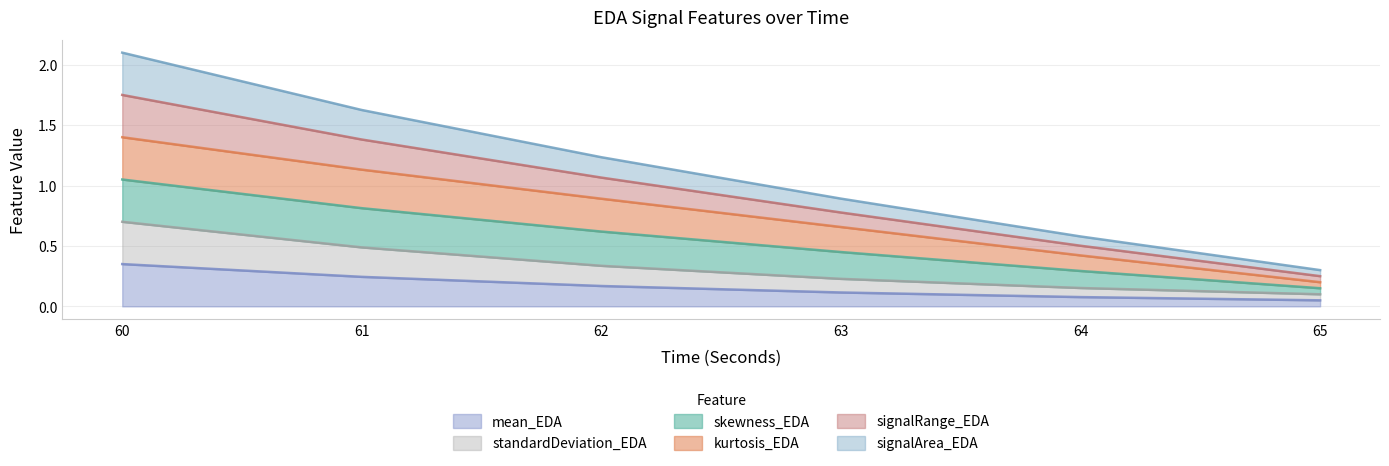

What is the total value across all series at 64?

0.6